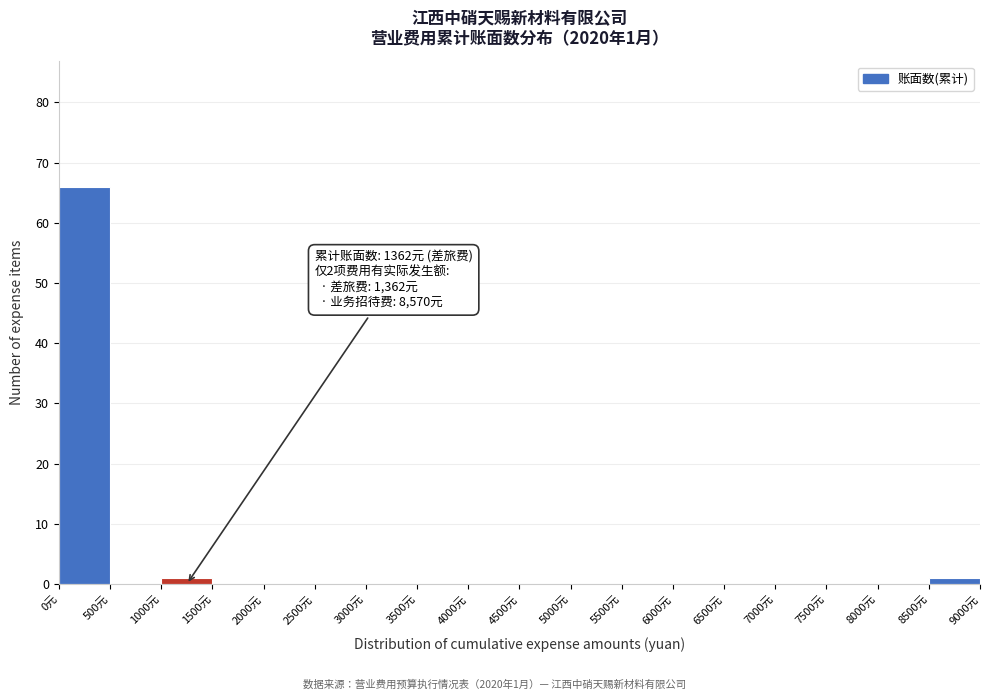

Which range on the x-axis has the tallest bar?

0 to 500